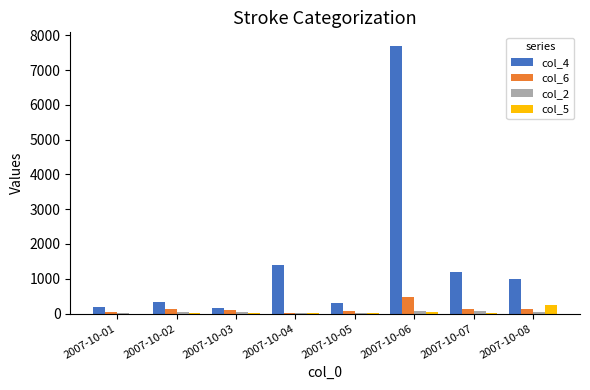

At which category is the sum across all series the highest?

2007-10-06